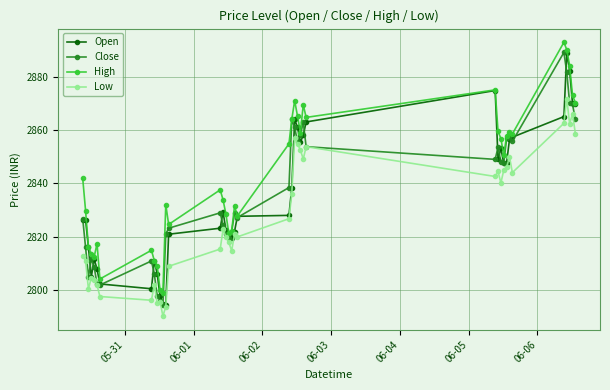

At how many categories does at least one series exceed 2791?

40